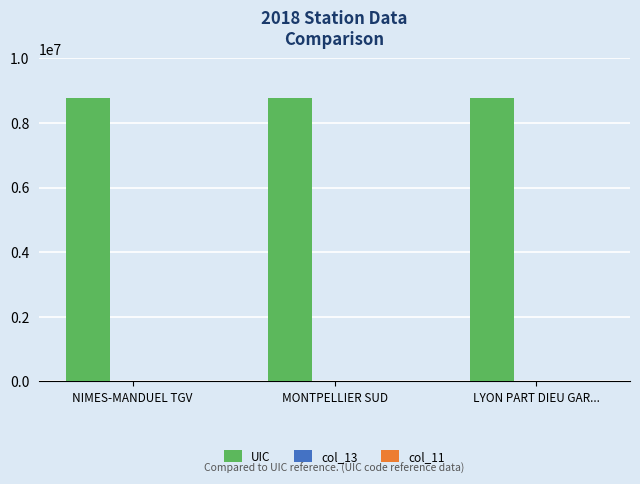

Is it true that UIC equals 12243109 at LYON PART DIEU GAR...?

False